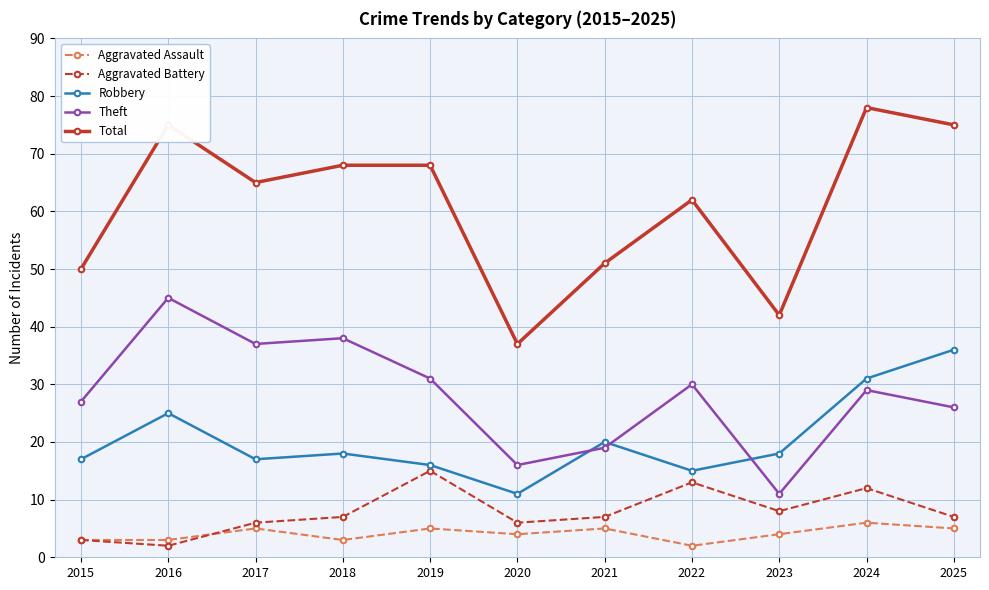

Reading right to left, transcribe all the data shown in this chart.

Aggravated Assault: 5	6	4	2	5	4	5	3	5	3	3
Aggravated Battery: 7	12	8	13	7	6	15	7	6	2	3
Robbery: 36	31	18	15	20	11	16	18	17	25	17
Theft: 26	29	11	30	19	16	31	38	37	45	27
Total: 75	78	42	62	51	37	68	68	65	75	50